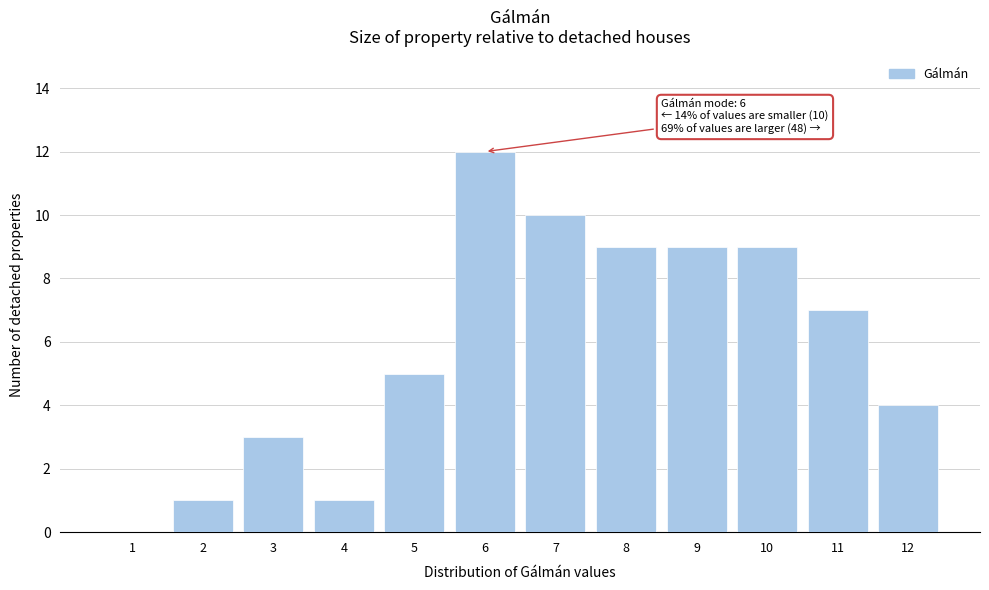

Which range on the x-axis has the tallest bar?

5.5 to 6.5